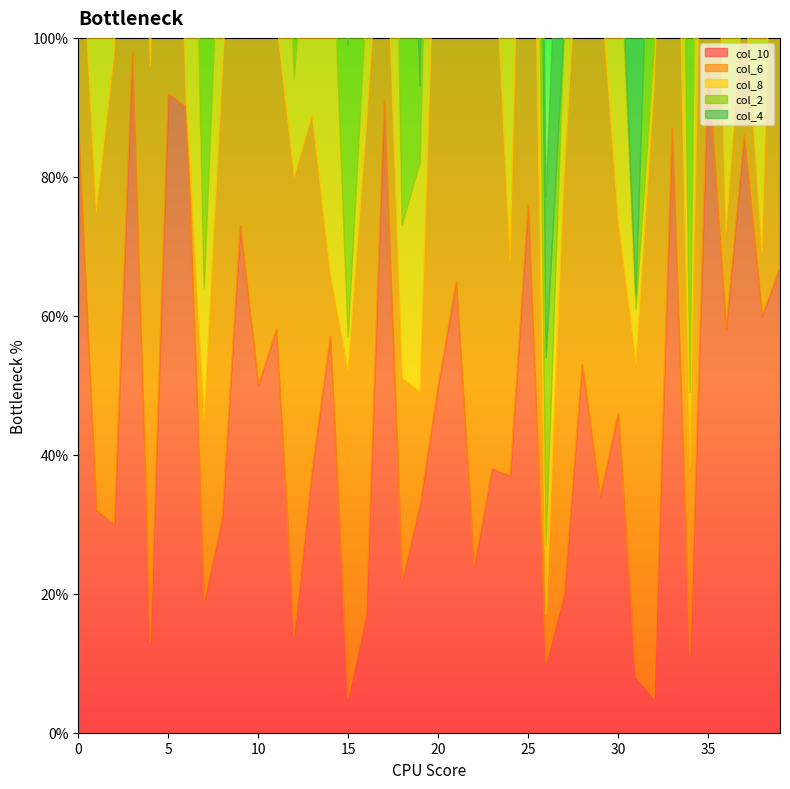

Which series has the largest total across all categories?

col_6